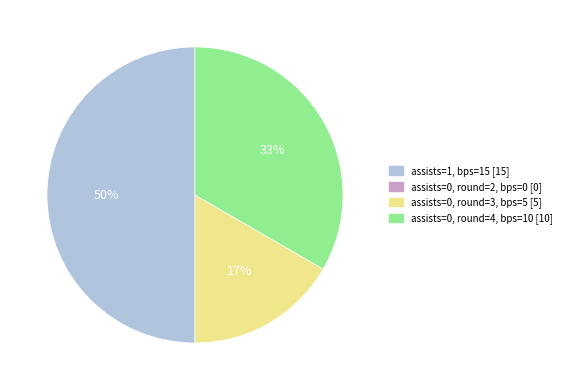

To the nearest percent, what is the difference between the largest and smallest slice percentages?

33%